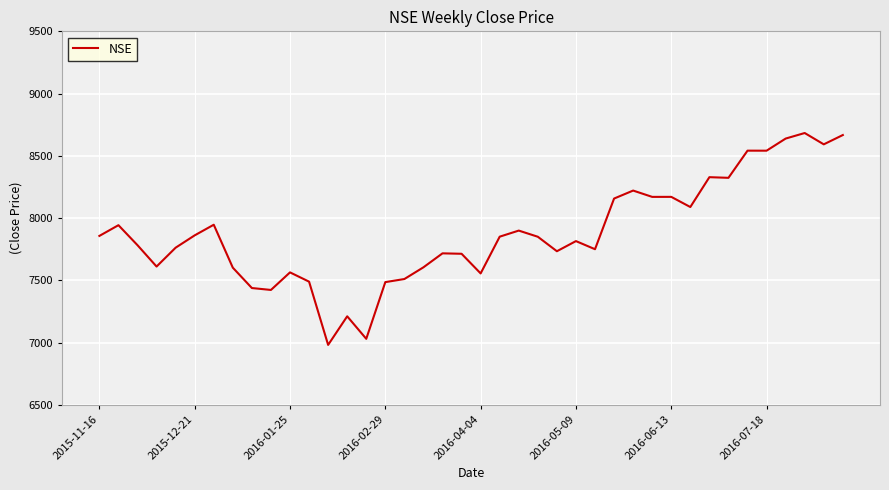

What is the maximum value shown in the chart?

8683.2